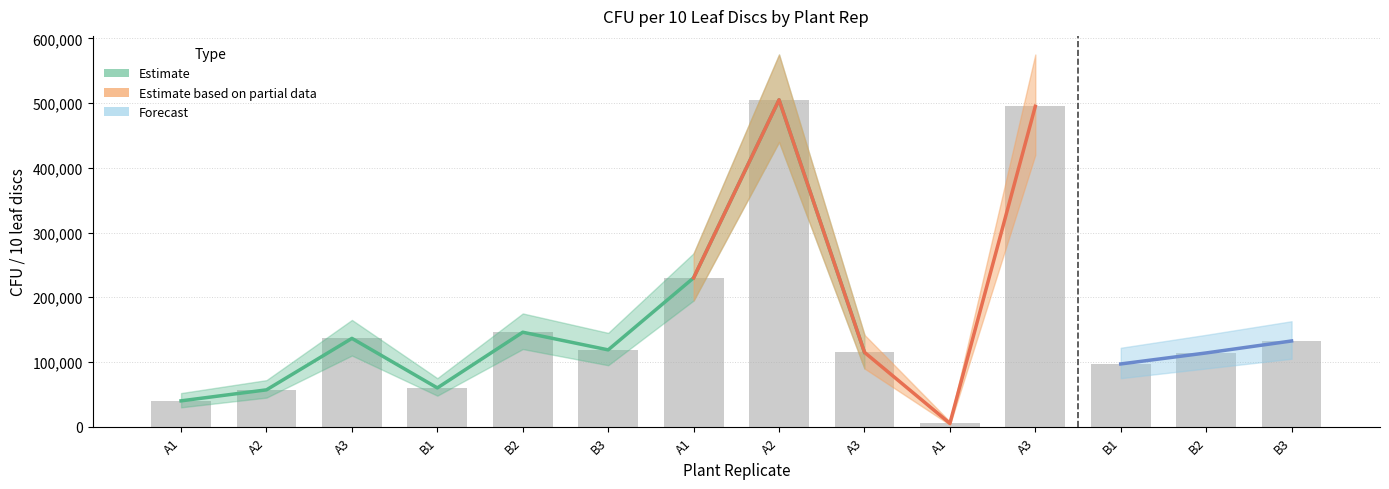

Is it true that 10^-2 Rep 1 equals 51 at B1?

False